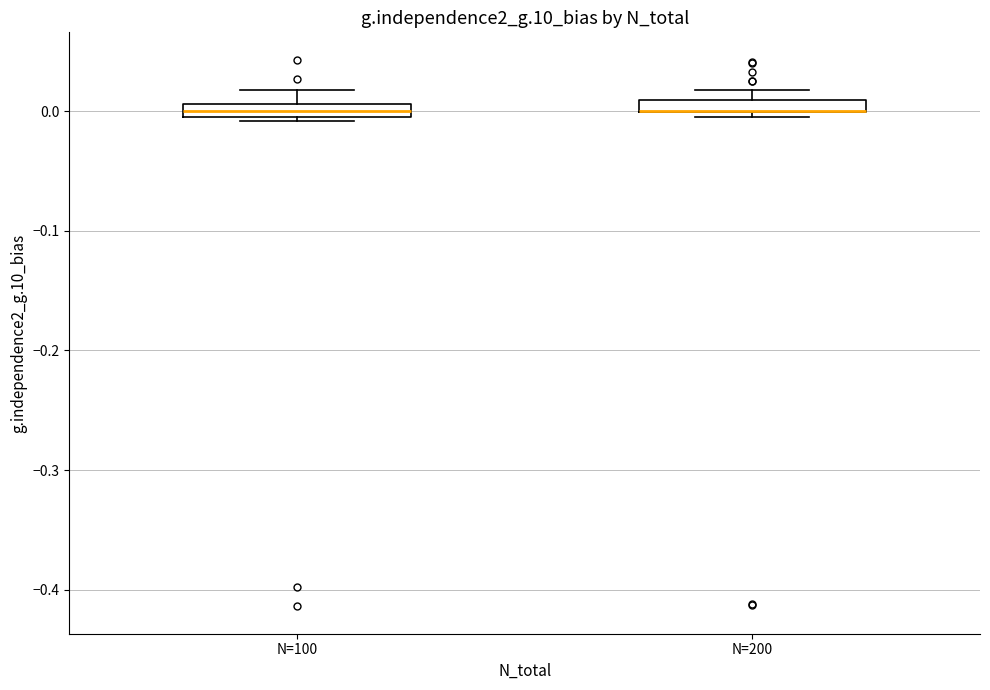

Where does the upper whisker of the box for N=100 end on the y-axis? The values are not printed on the chart, so give them approximately, as read against the axis.

0.02